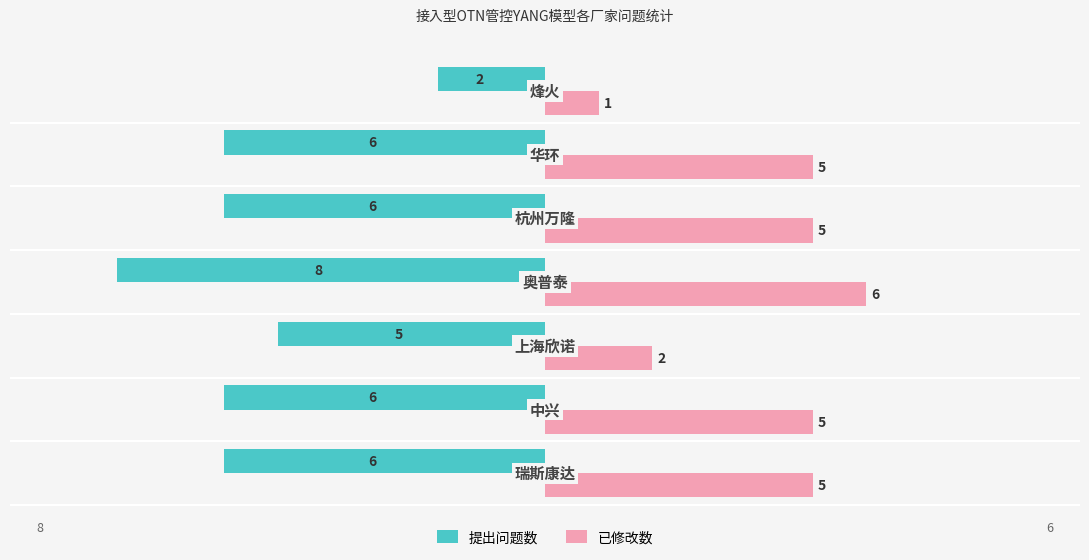

What is the sum of all 提出问题数 values?

-39